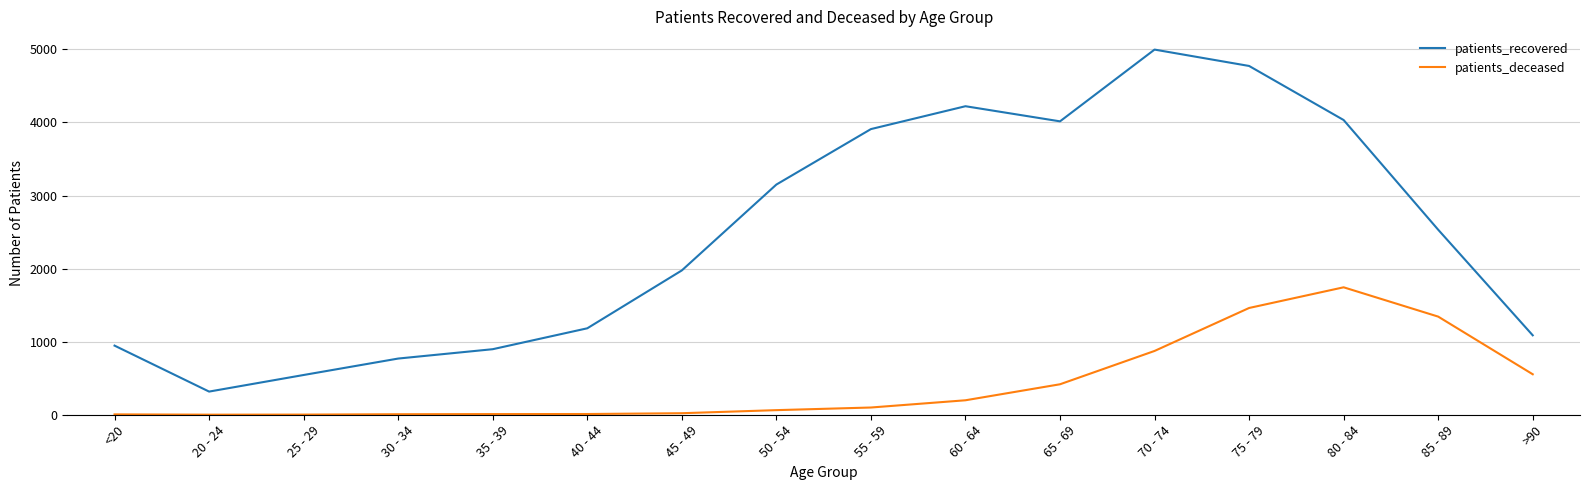

List the series in order of their overall mean, highest first.

patients_recovered, patients_deceased